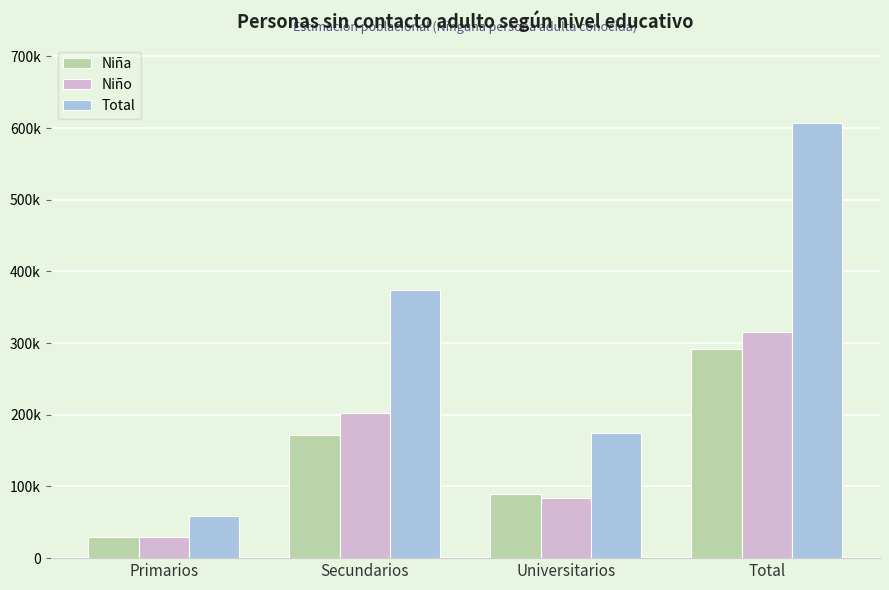

True or false: Niño has a value of 84066 at Universitarios.

True